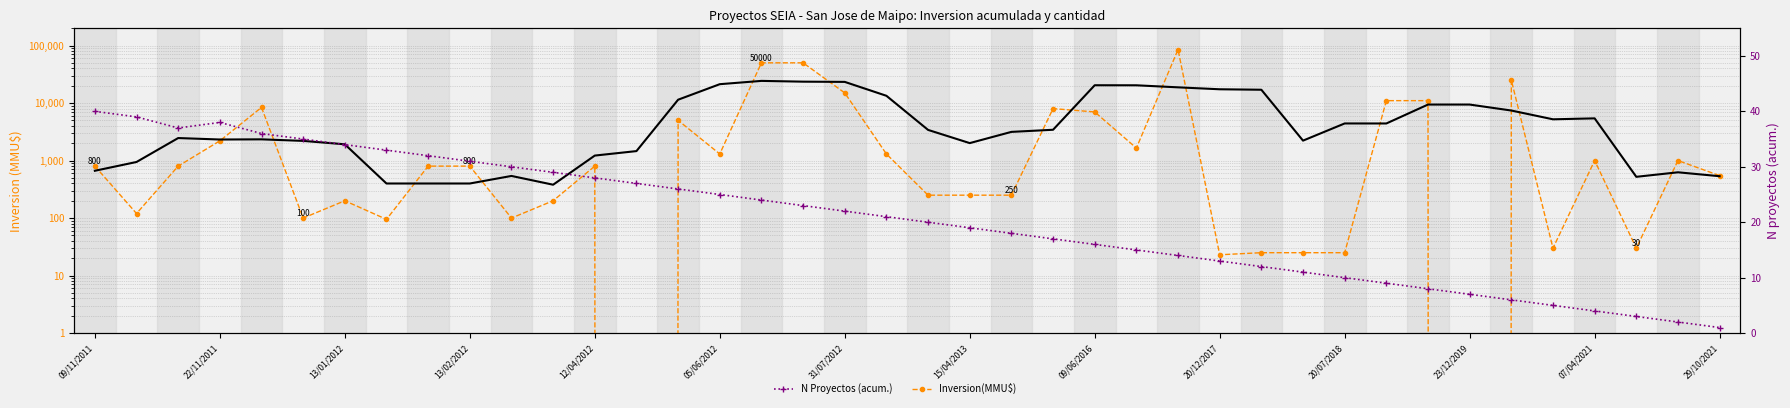

Which series ends up on top after the final intersection of Inversion(MMU$) and % (smooth inv)?

Inversion(MMU$)